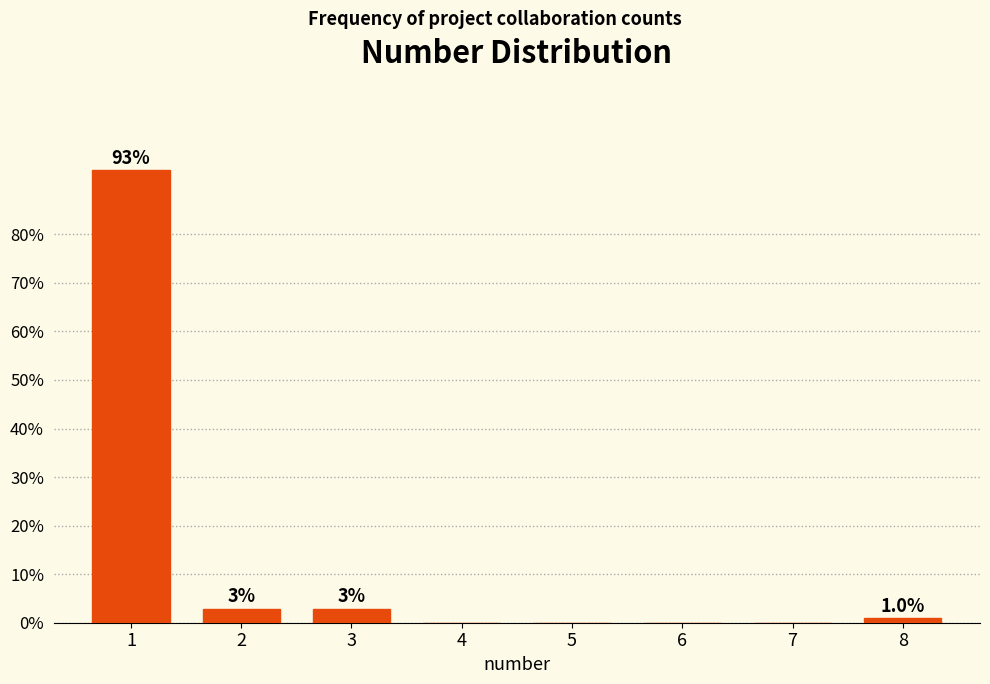

Reading right to left, list all the values displayed in this chart.

8=1.0	7=0.0	6=0.0	5=0.0	4=0.0	3=2.9	2=2.9	1=93.2